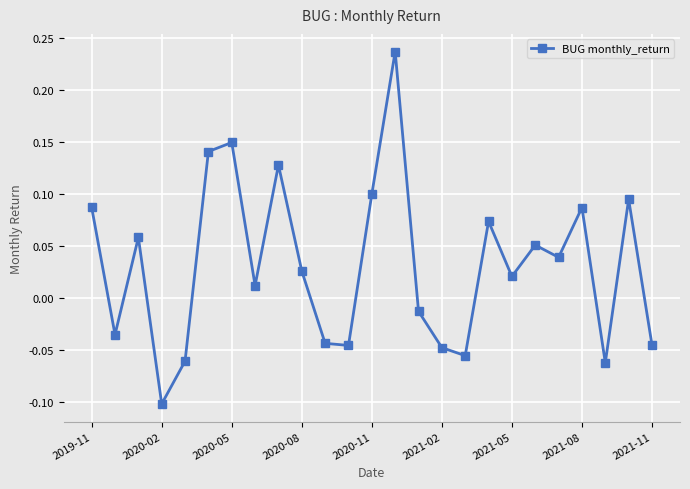

What is the sum of all values?

0.8